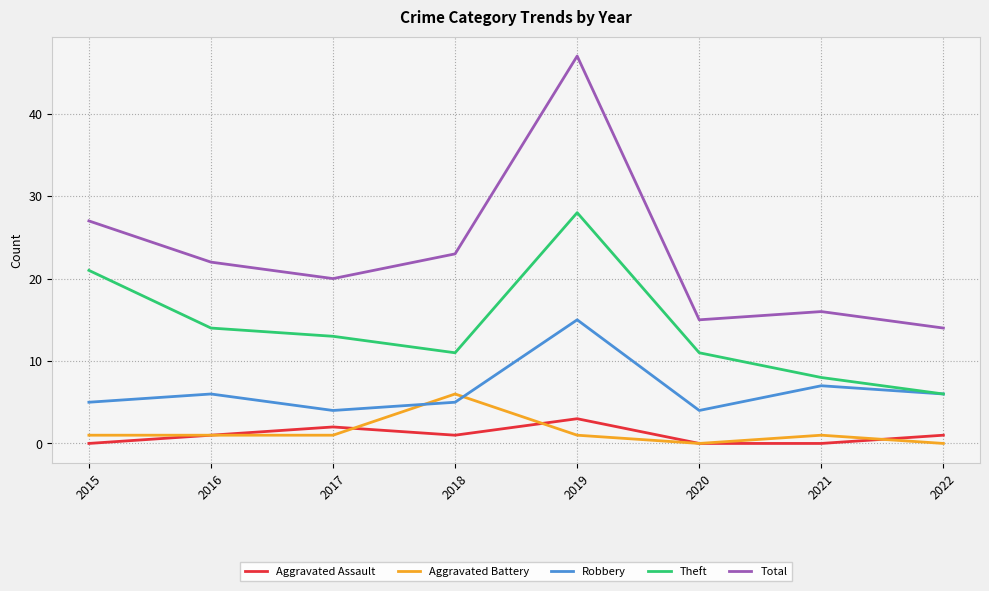

Which series has the largest total across all categories?

Total